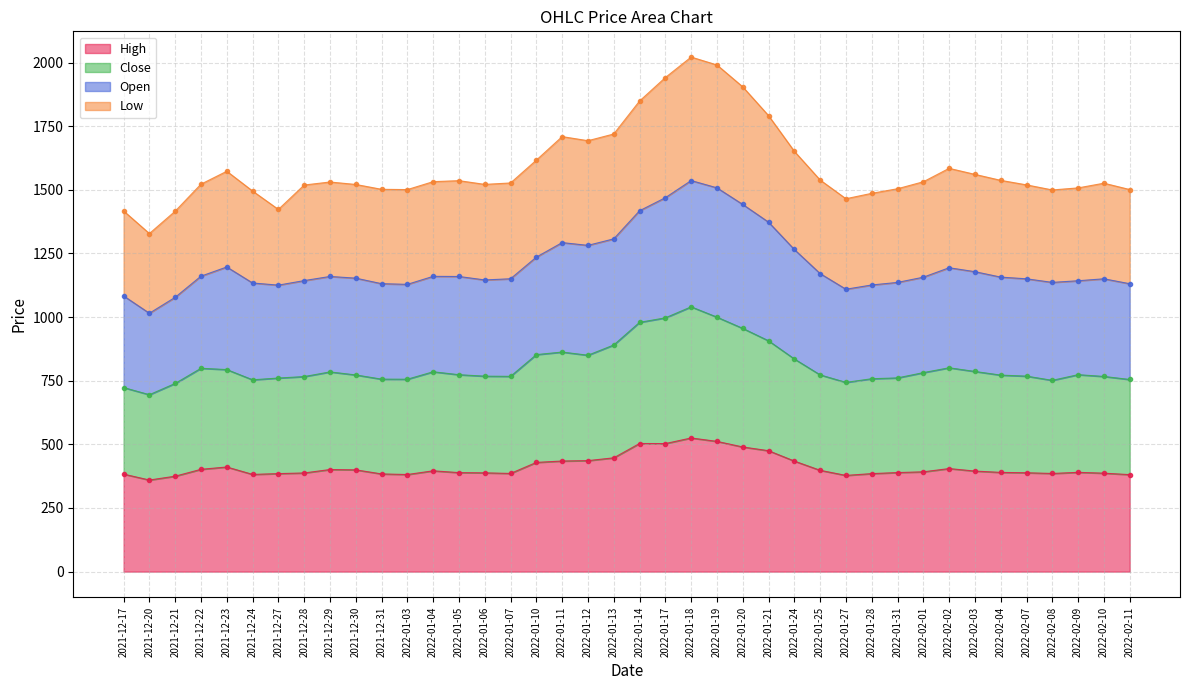

Which has a higher value, 2021-12-24 or 2022-02-11?

2021-12-24